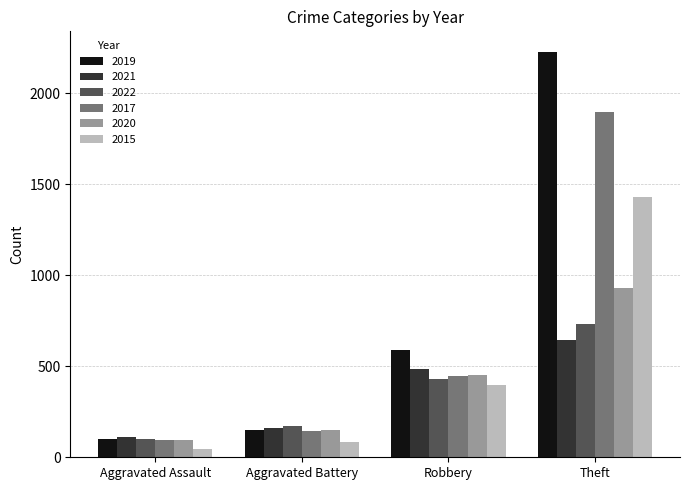

How many data points in 2015 are less than 395?

2